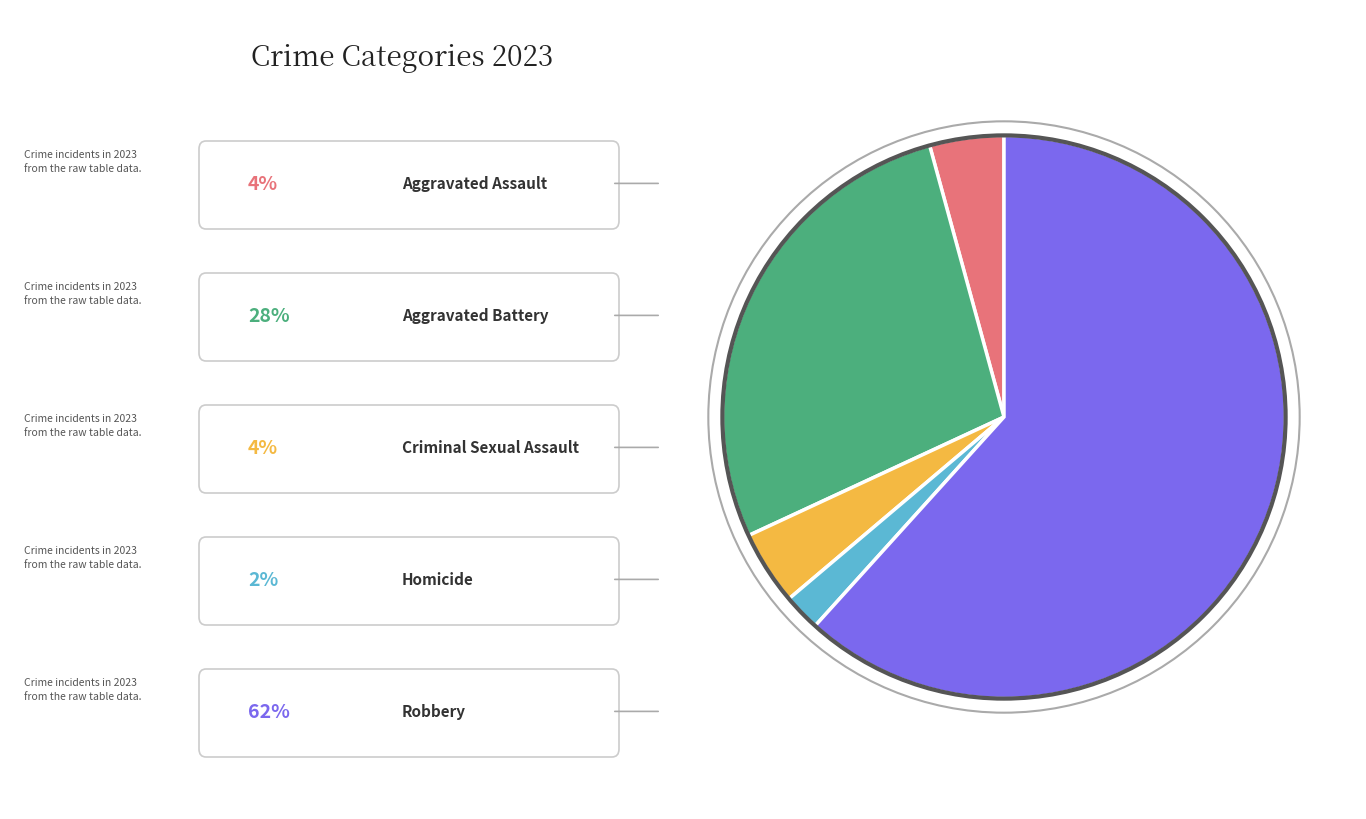

Does any single category account for the majority?

Yes